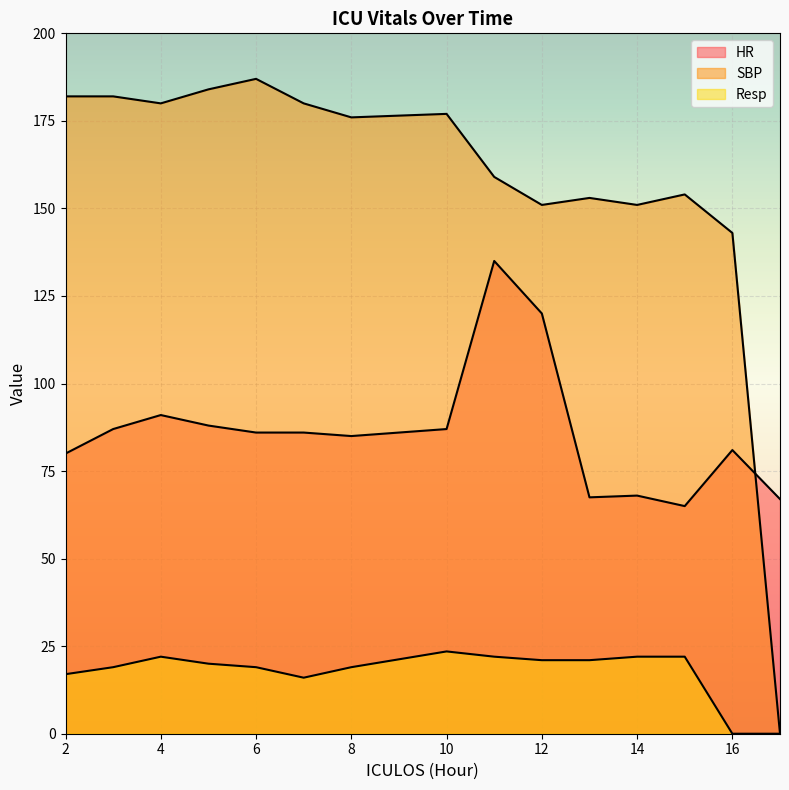

True or false: HR has a value of 21.0 at 10.

False